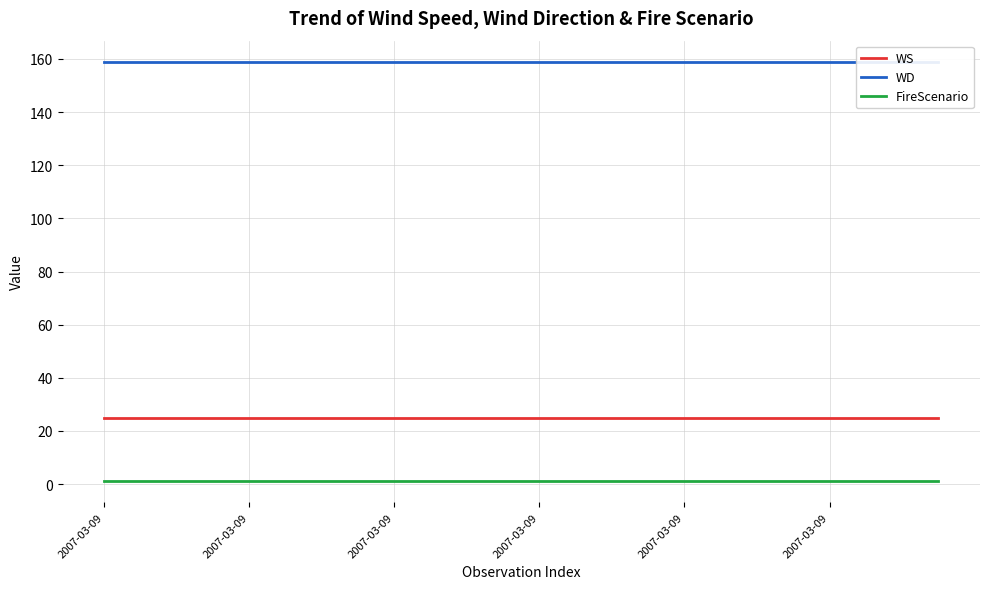

Is the value of WS at 23 greater than the value of WD at 20?

No